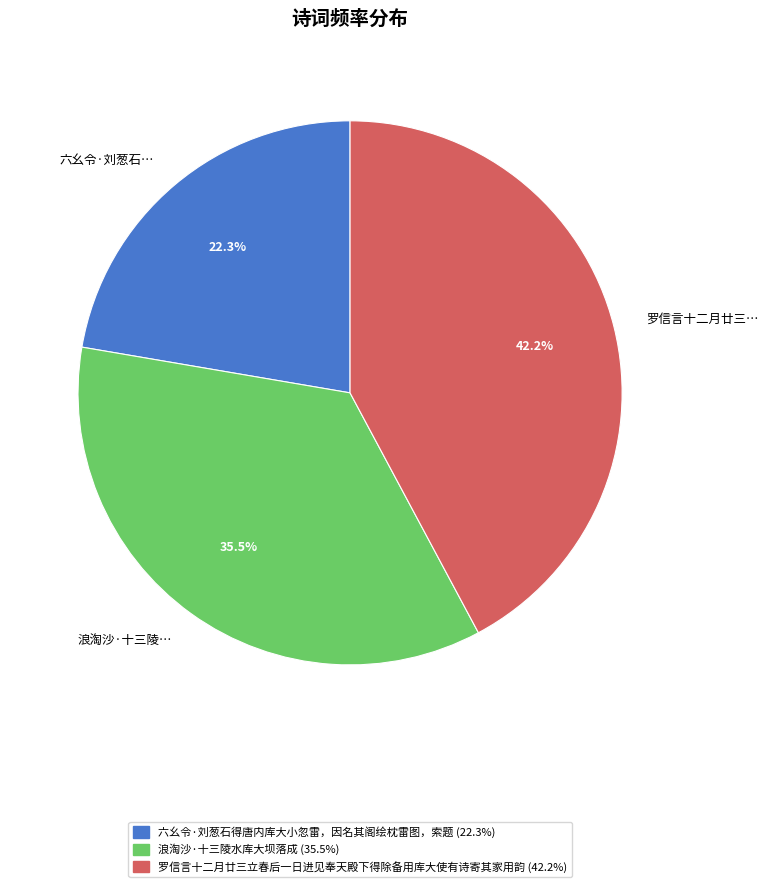

What is the largest slice in the pie chart?

罗信言十二月廿三…